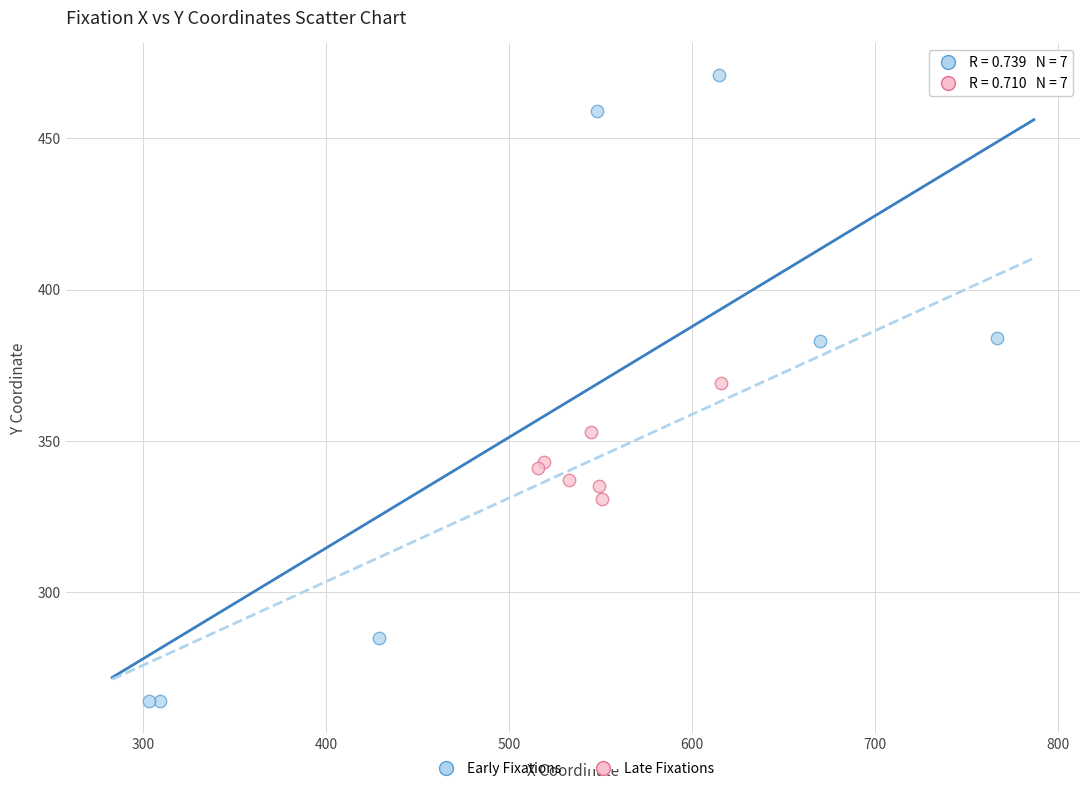

Which series contains the lowest Y value?

Early Fixations